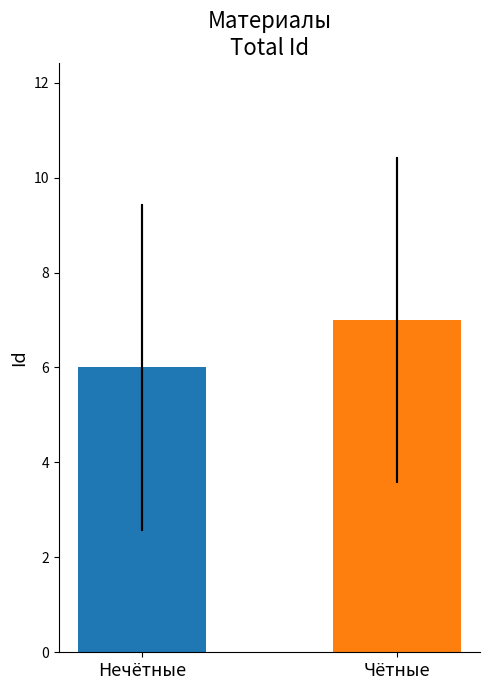

Which category has the lowest value across all series?

Нечётные